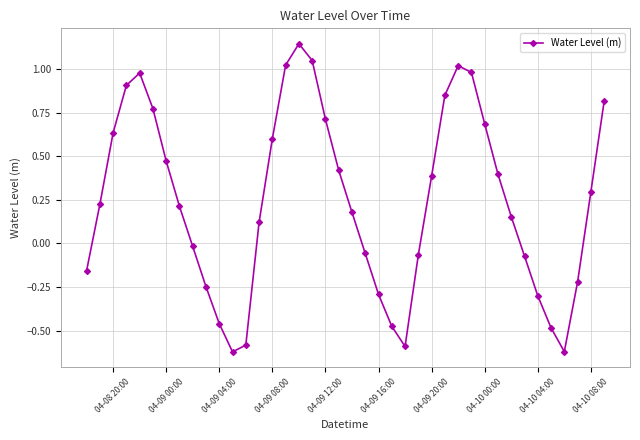

What is the difference between the maximum and second lowest values?

1.8